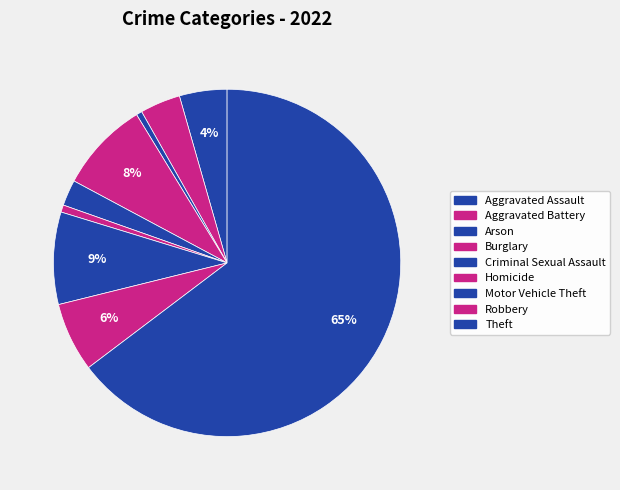

Which category has the smallest portion of the pie?

Arson